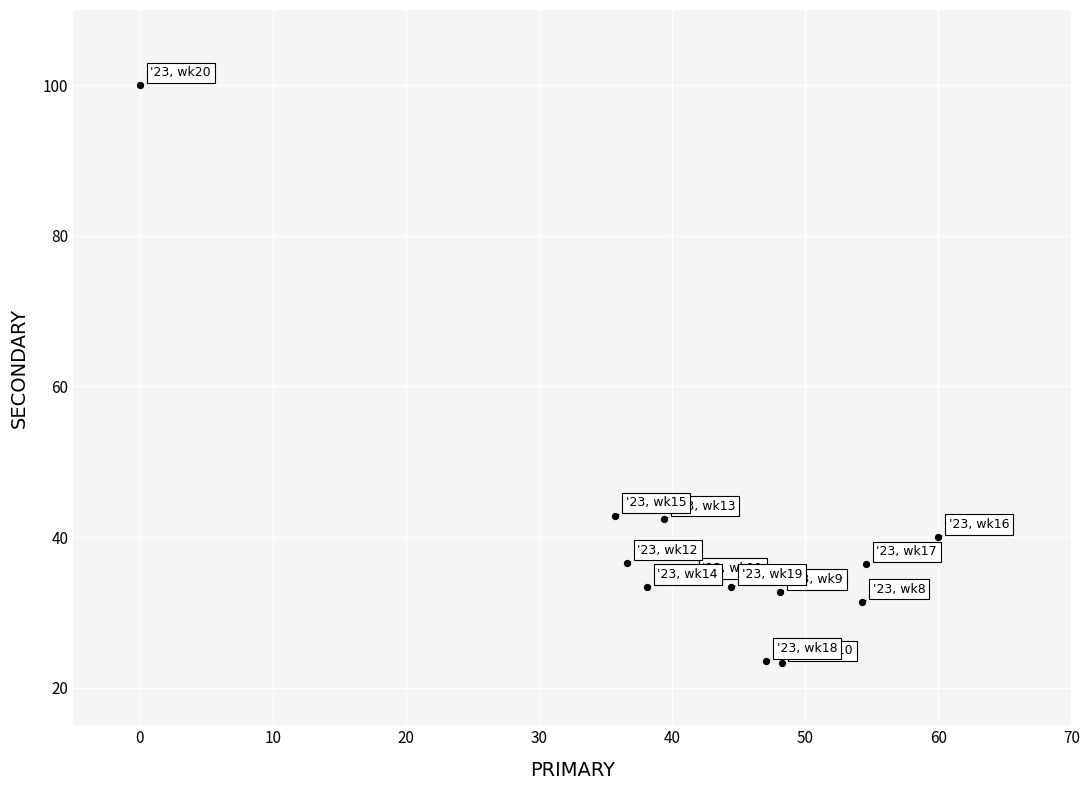

What is the range of Y values (max minus min)?

76.8